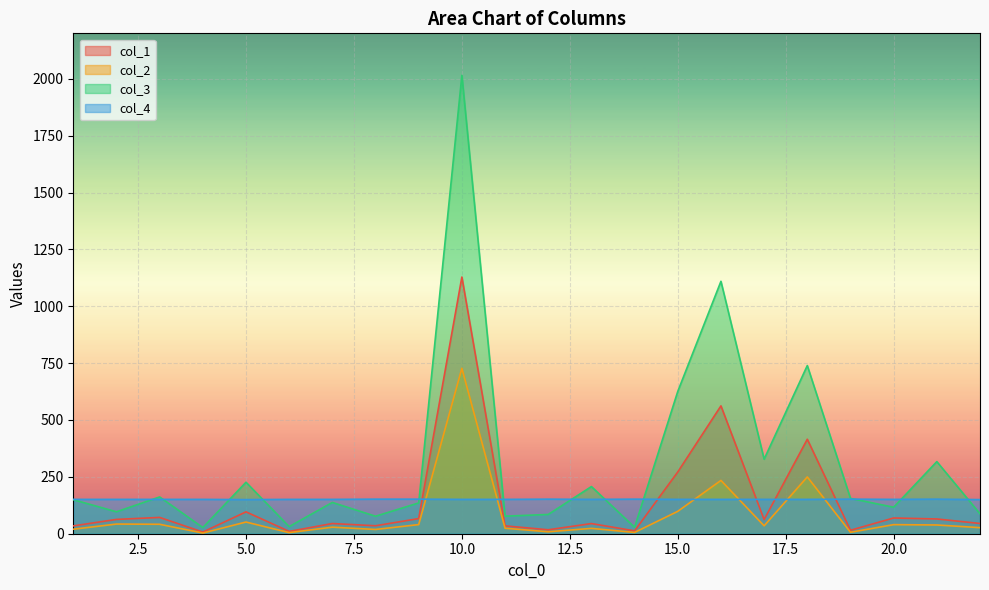

At which label does col_3 reach its peak?

10.0